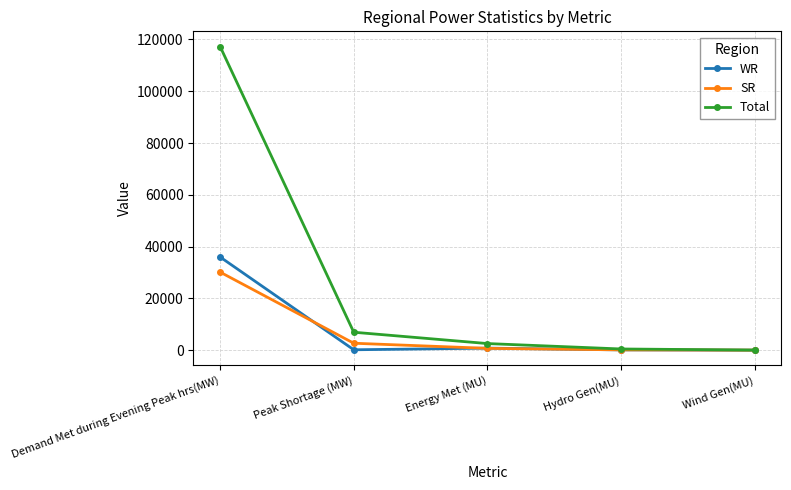

How many lines are shown in the chart?

3